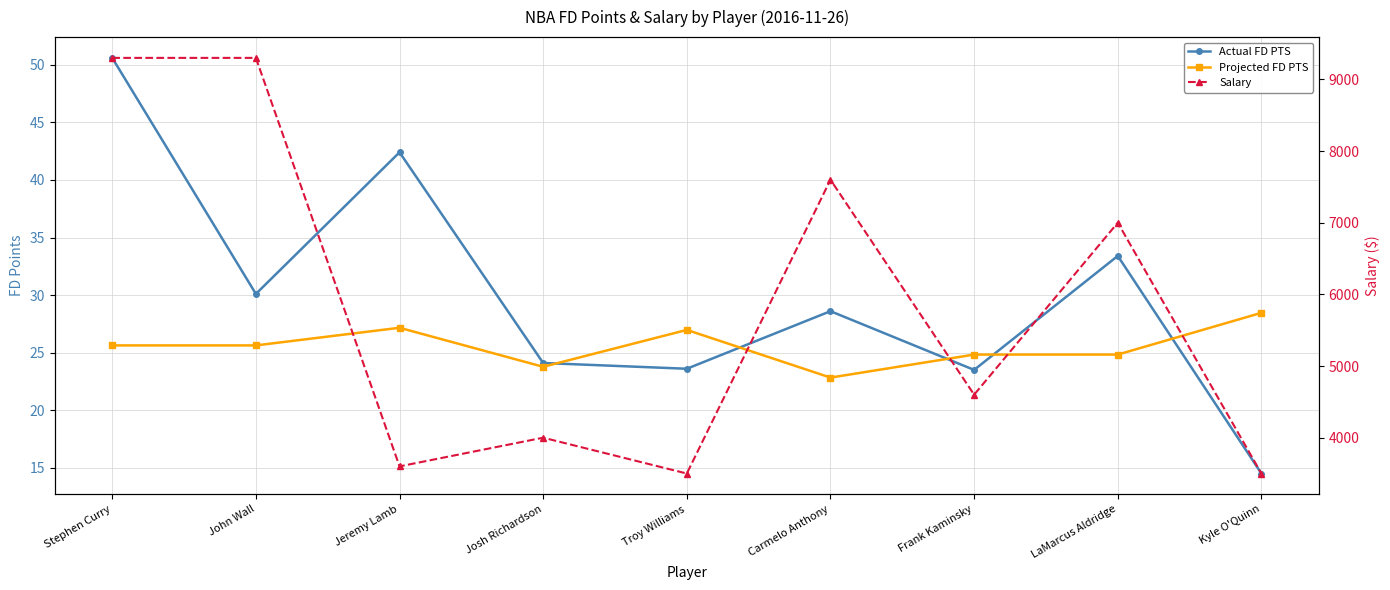

What is the average value of the Actual FD PTS series?

30.1